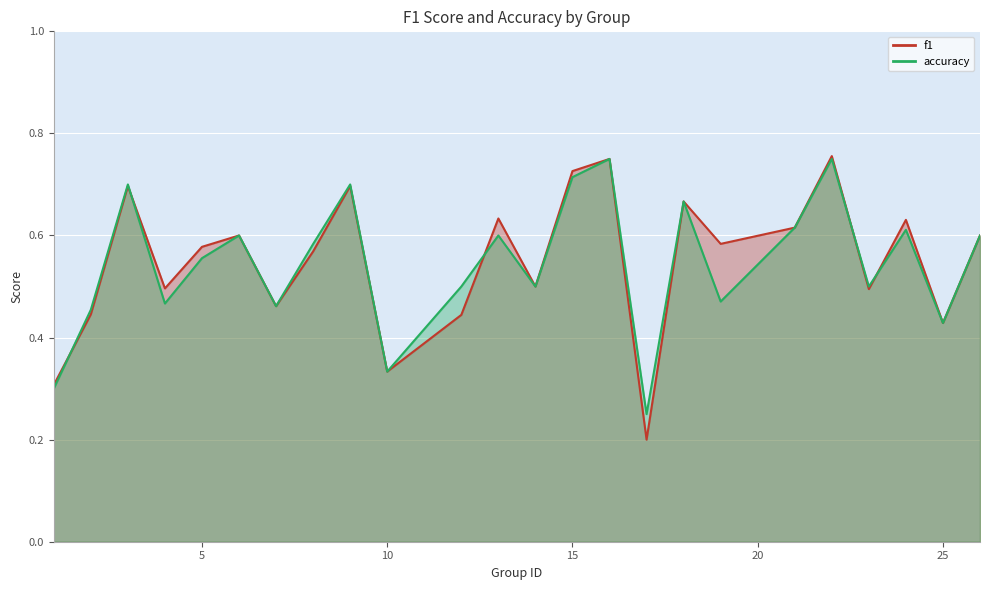

Is it true that f1 equals 1.0 at 22?

False